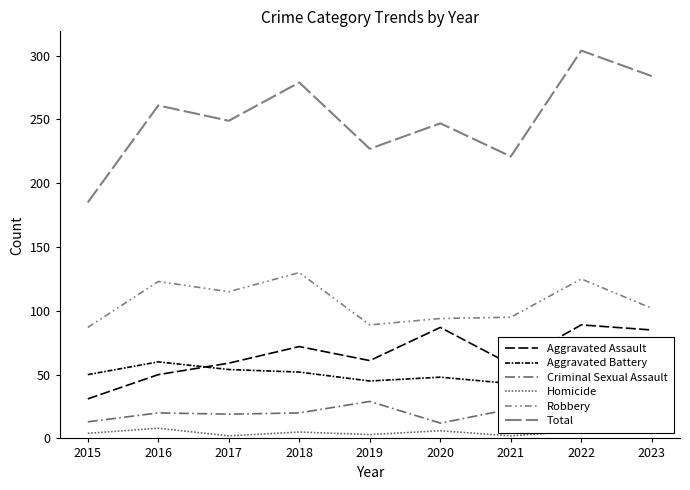

Which series has the largest range (max minus min)?

Total